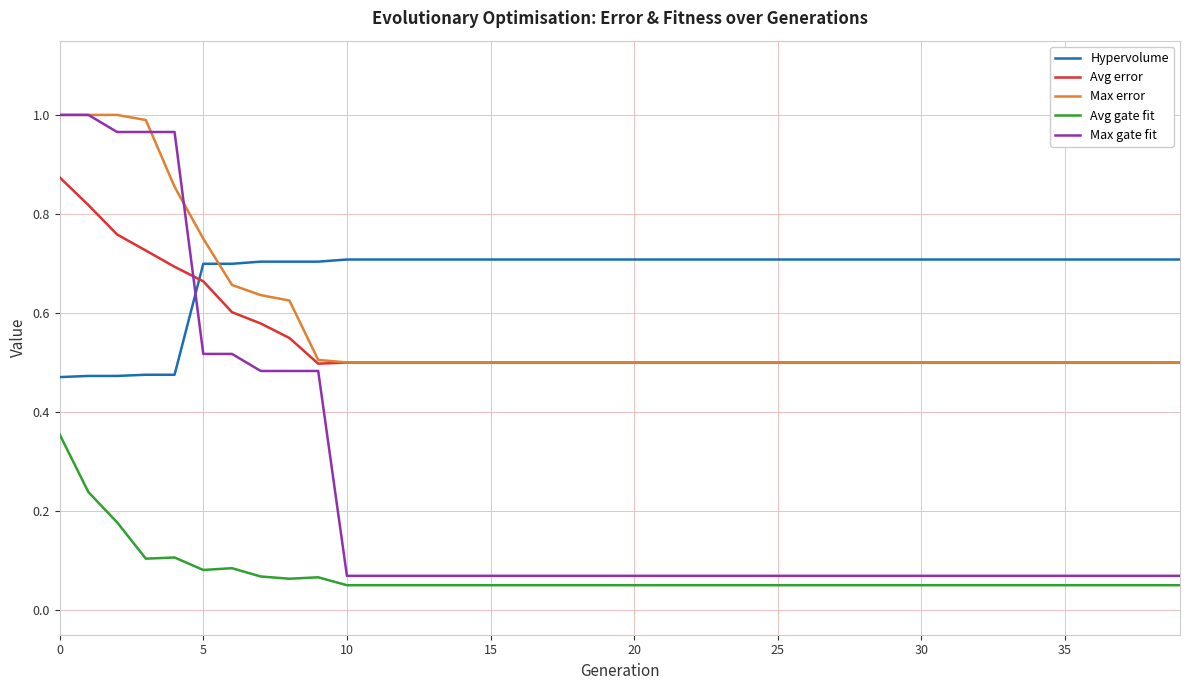

True or false: Max error and Avg gate fit intersect in this chart.

False